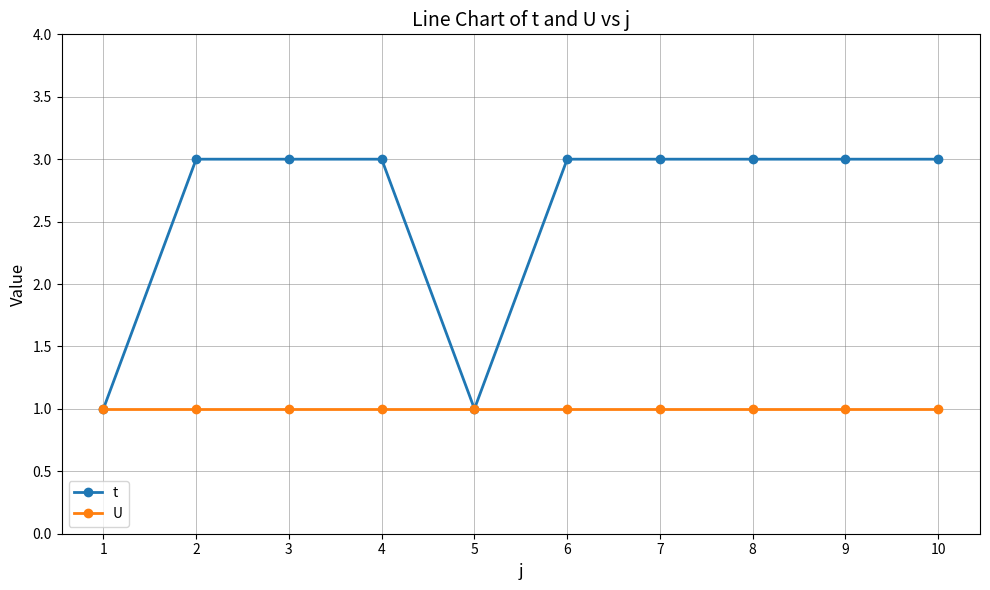

Which series has the largest range (max minus min)?

t